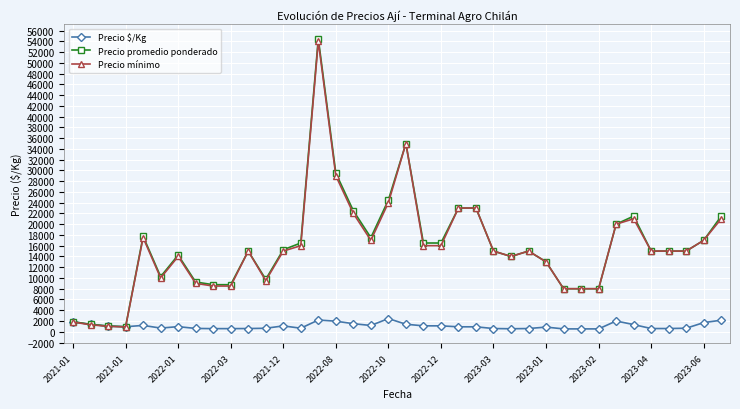

At how many categories does at least one series exceed 26822?

3